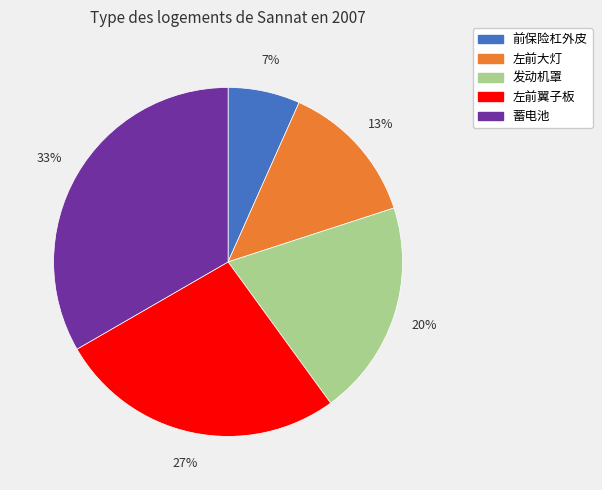

Is the sum of 发动机罩 and 蓄电池 greater than half?

Yes